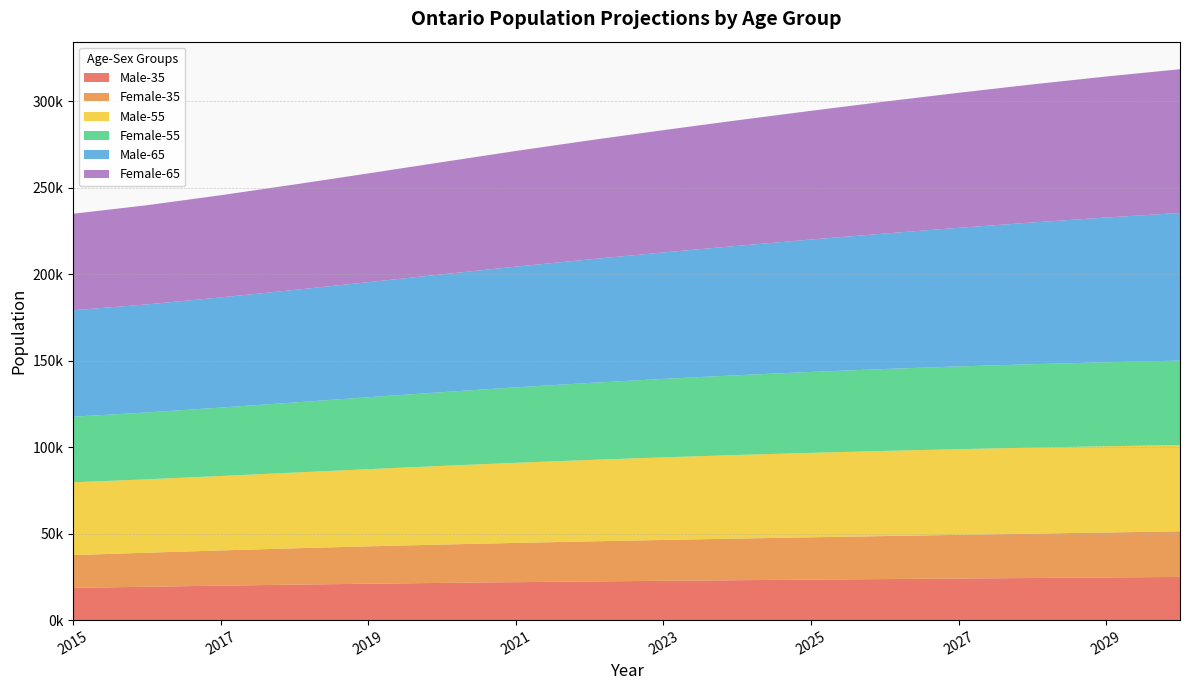

Reading left to right, transcribe all the data shown in this chart.

Male-35: 2015=18600.6	2016=19280.6	2017=19920.7	2018=20505.9	2019=21032.2	2020=21506.5	2021=21939.0	2022=22340.5	2023=22714.1	2024=23065.7	2025=23401.2	2026=23722.7	2027=24037.4	2028=24348.2	2029=24657.8	2030=24965.0
Female-35: 2015=18983.4	2016=19674.6	2017=20363.3	2018=21015.1	2019=21617.5	2020=22171.6	2021=22687.5	2022=23171.3	2023=23626.5	2024=24057.4	2025=24469.7	2026=24864.7	2027=25249.4	2028=25625.8	2029=25994.1	2030=26352.9
Male-55: 2015=42077.4	2016=42444.6	2017=43034.1	2018=43780.1	2019=44618.5	2020=45483.4	2021=46323.0	2022=47084.0	2023=47755.9	2024=48340.6	2025=48833.7	2026=49237.3	2027=49544.2	2028=49745.7	2029=49851.8	2030=49898.3
Female-55: 2015=37953.7	2016=38660.3	2017=39546.8	2018=40539.3	2019=41580.5	2020=42621.0	2021=43615.5	2022=44531.8	2023=45361.5	2024=46108.6	2025=46770.1	2026=47348.6	2027=47839.7	2028=48238.1	2029=48555.6	2030=48818.6
Male-65: 2015=61516.9	2016=62480.8	2017=63696.8	2018=65058.7	2019=66534.4	2020=68128.4	2021=69791.9	2022=71444.6	2023=73112.1	2024=74812.8	2025=76557.7	2026=78340.9	2027=80136.9	2028=81939.3	2029=83709.7	2030=85378.2
Female-65: 2015=55796.5	2016=57318.7	2017=59076.8	2018=60944.1	2019=62878.5	2020=64871.3	2021=66877.0	2022=68816.1	2023=70709.8	2024=72574.5	2025=74423.8	2026=76262.8	2027=78065.3	2028=79824.1	2029=81511.3	2030=83088.2